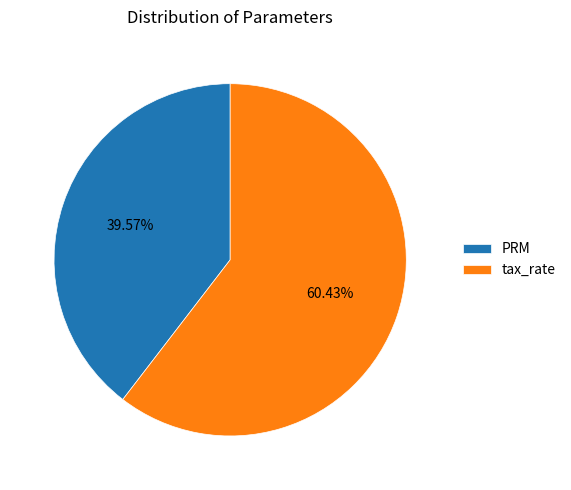

Is it true that PRM is 32% of the pie?

False